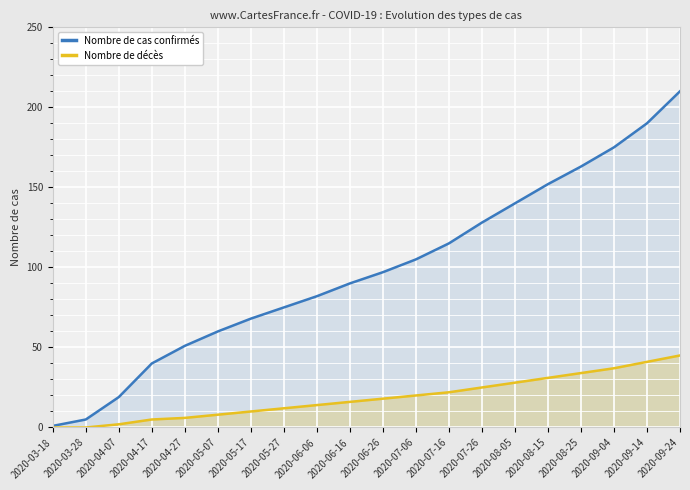

Is it true that Nombre de cas confirmés equals 198 at 2020-07-26?

False